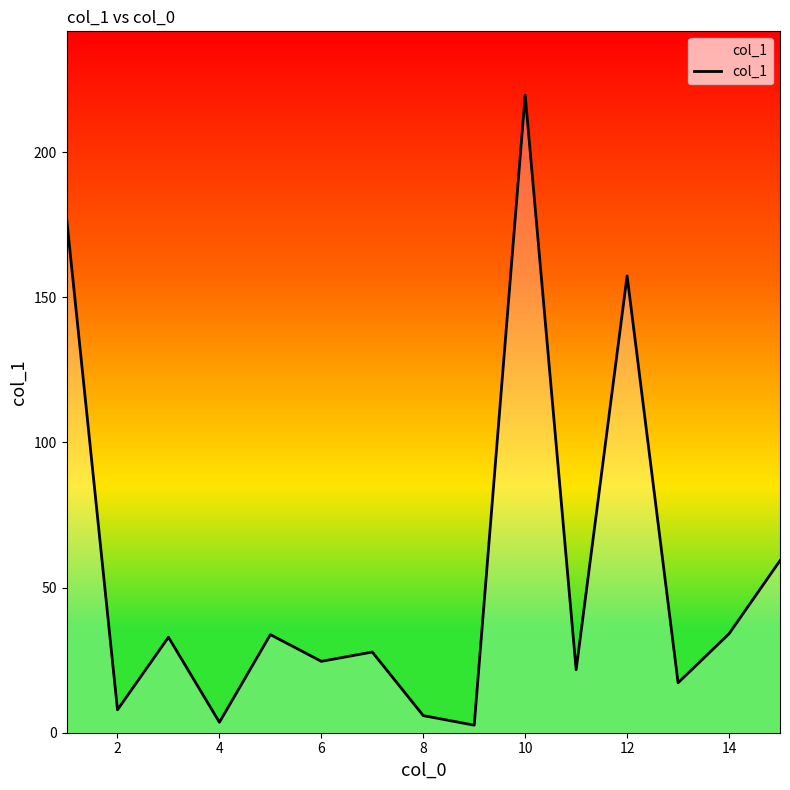

What is the maximum value shown in the chart?

219.7